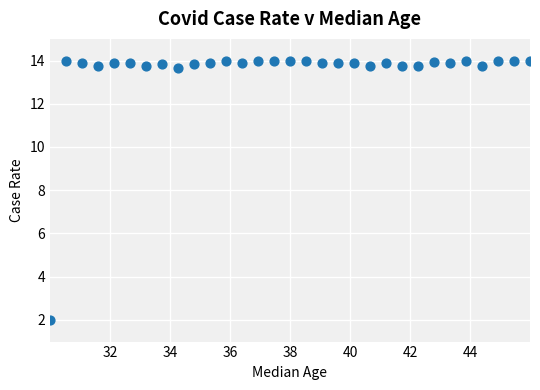

What is the range of Y values (max minus min)?

12.0